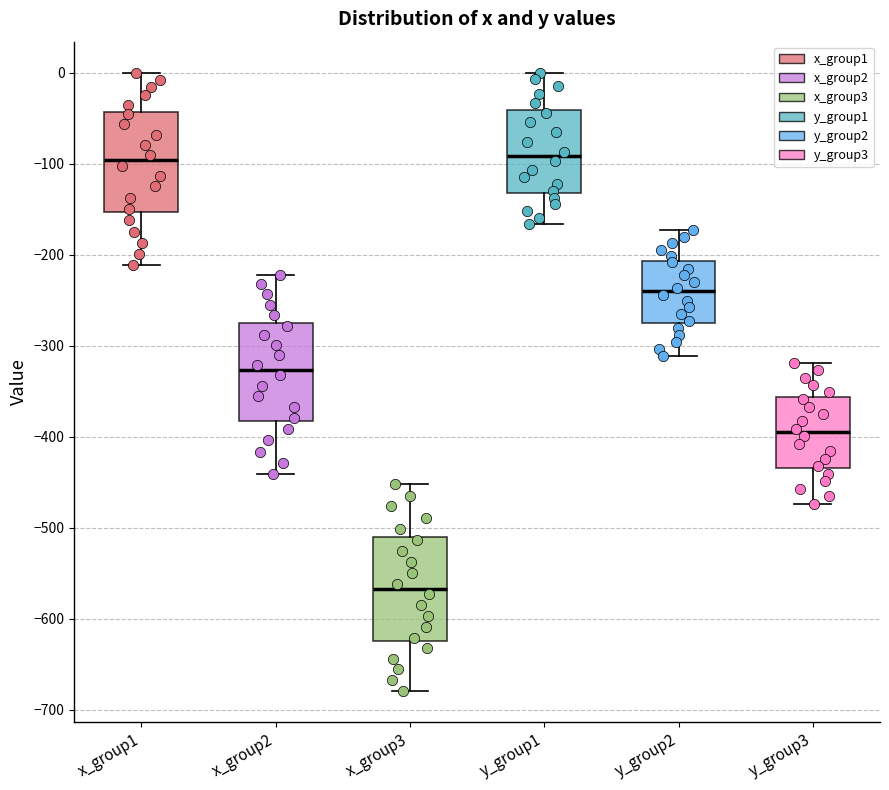

Reading left to right, transcribe this box plot: for each box, give where its median line is, the range the box spans, and where its two whiskers end, as read against the y-axis. The values are not printed on the chart, so give them approximately, as read against the axis.

x_group1: median -100, box -150 to -40, whiskers -210 to 0
x_group2: median -330, box -380 to -280, whiskers -440 to -220
x_group3: median -570, box -620 to -510, whiskers -680 to -450
y_group1: median -90, box -130 to -40, whiskers -170 to 0
y_group2: median -240, box -270 to -210, whiskers -310 to -170
y_group3: median -400, box -430 to -360, whiskers -470 to -320